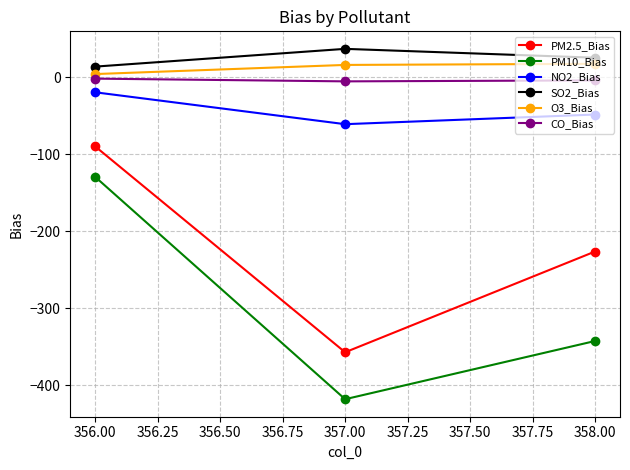

True or false: NO2_Bias has a value of -61.0 at 357.00.

True